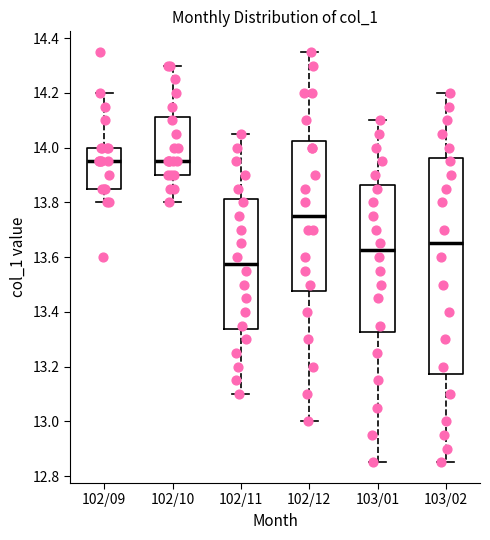

Comparing the boxes themselves (not the whiskers), which one is the tallest?

103/02